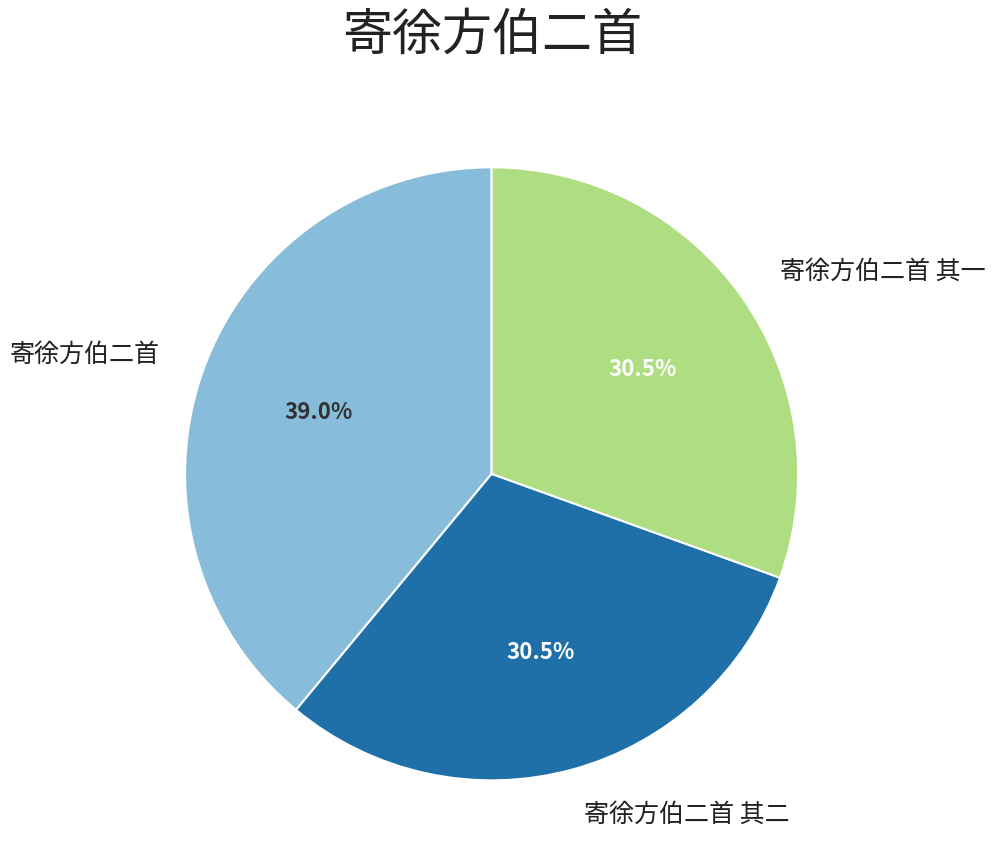

Is there any slice that represents more than half of the pie?

No